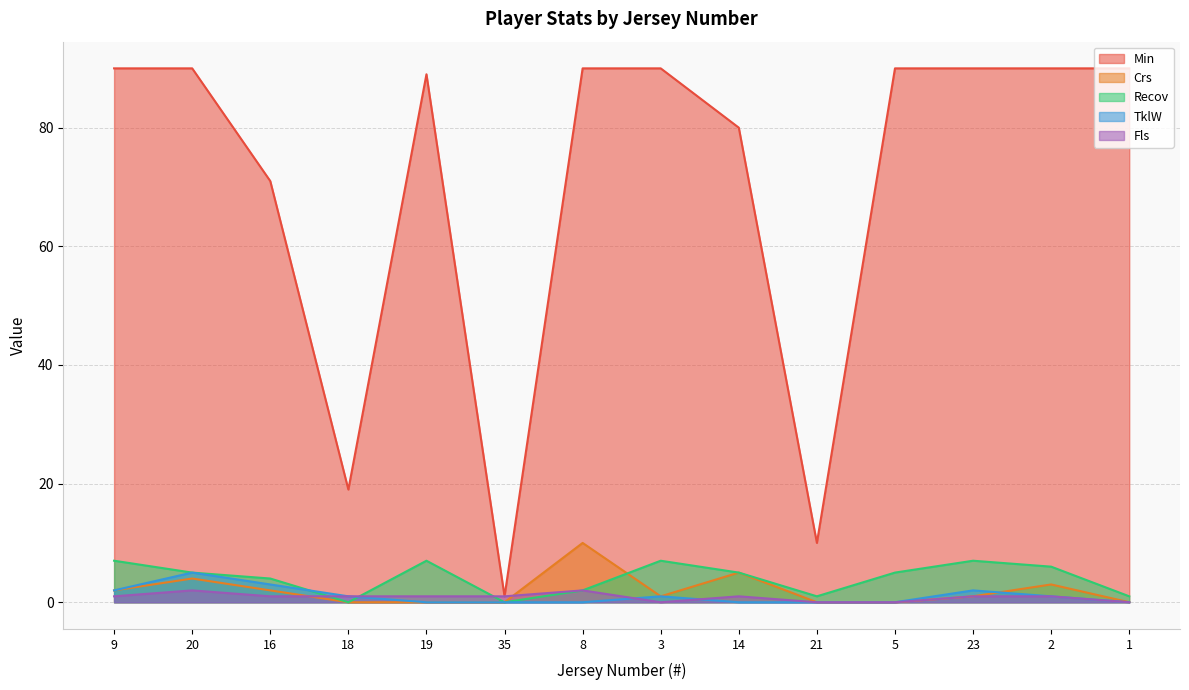

What is the maximum value shown in the chart?

90